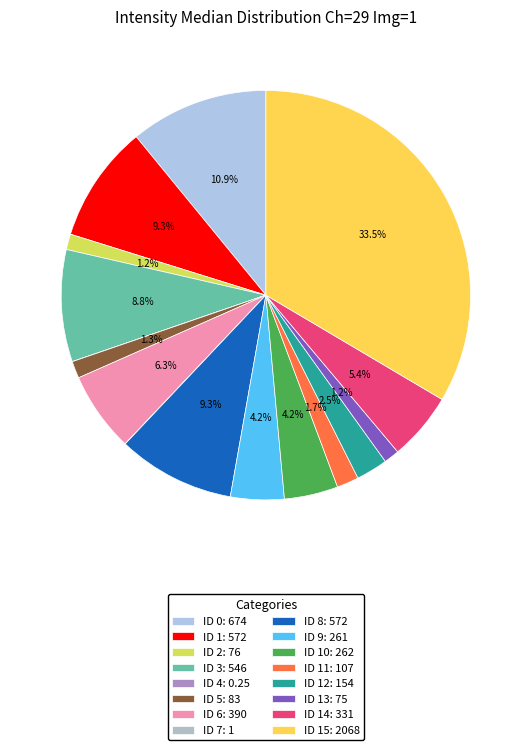

Does any single category account for the majority?

No